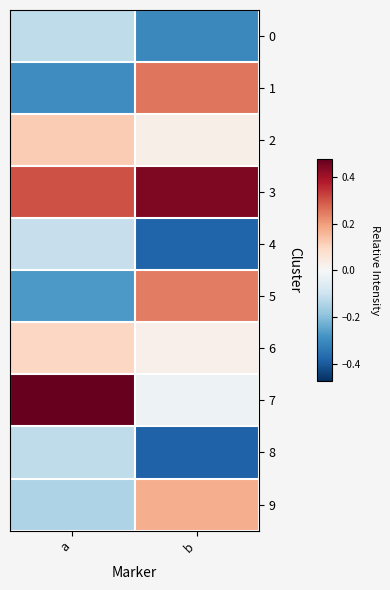

At a, list the series in order from smallest to largest.

1, 5, 9, 0, 8, 4, 6, 2, 3, 7